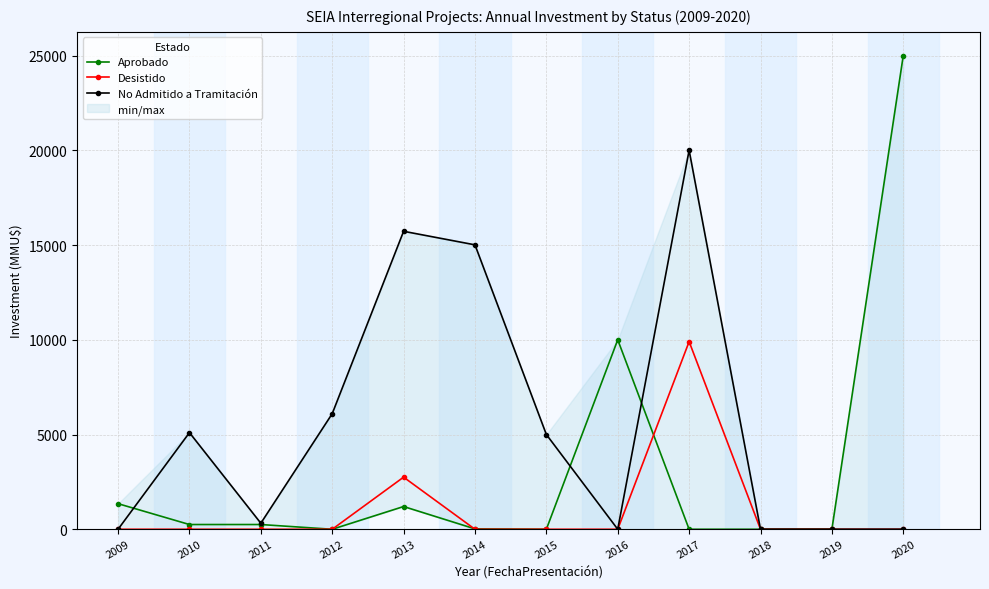

Rank the series at 2013 from lowest to highest value.

Aprobado, Desistido, No Admitido a Tramitación